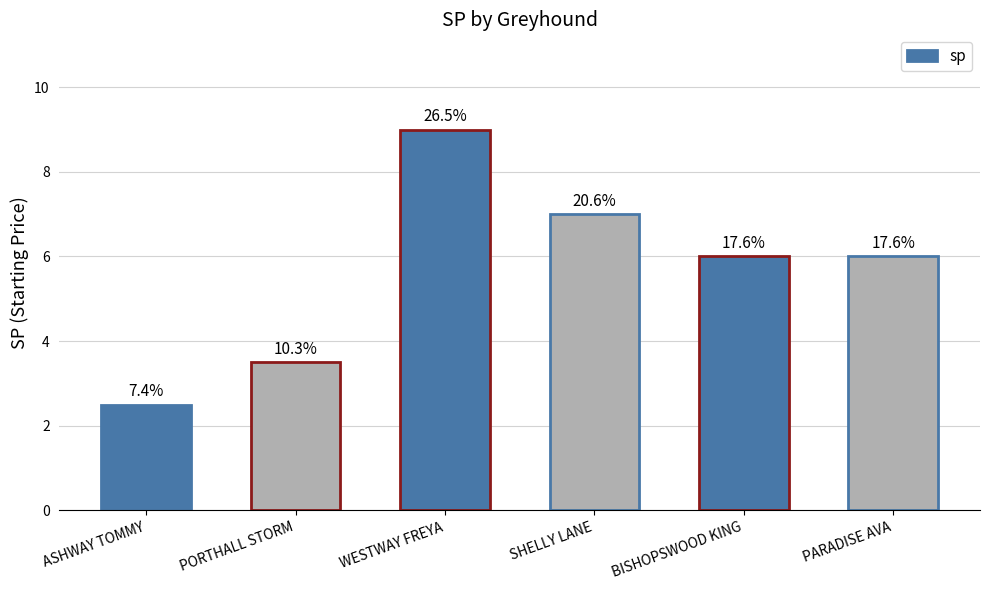

What is the minimum value shown in the chart?

2.5